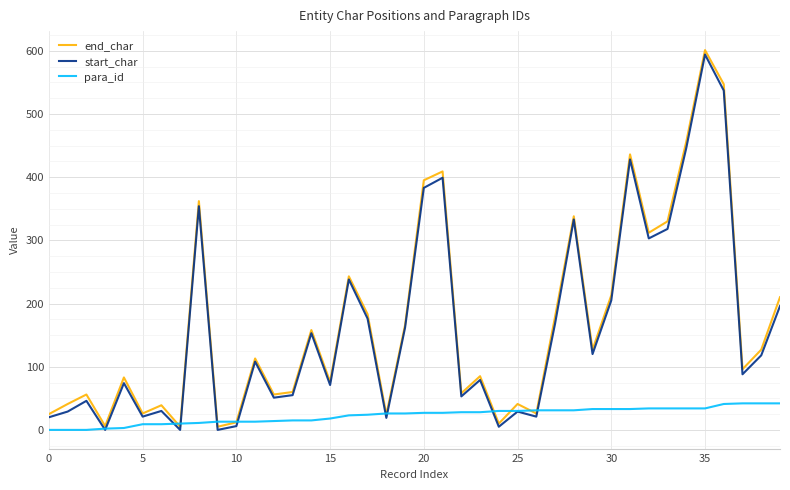

Which series ends up on top after the final intersection of para_id and start_char?

start_char